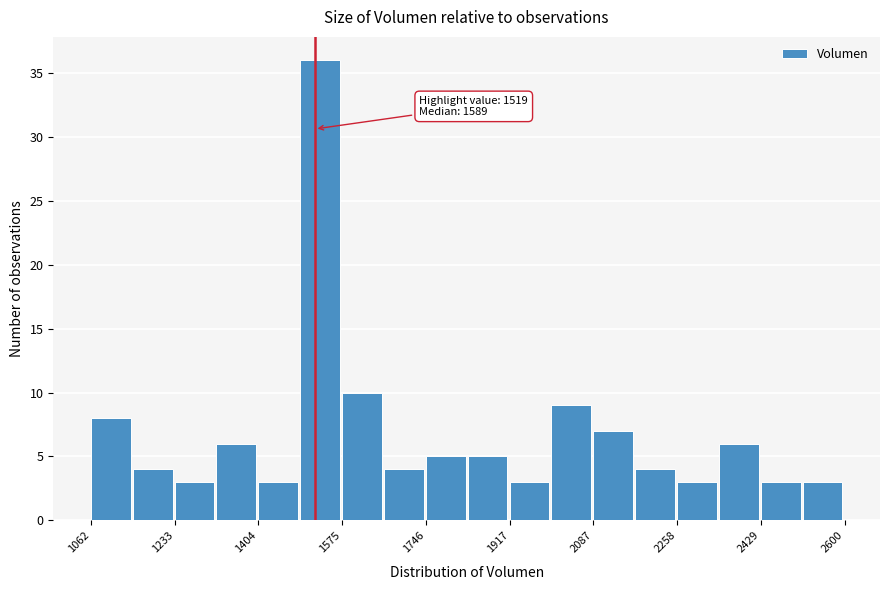

Over which range of the x-axis is the bar tallest?

1480 to 1580